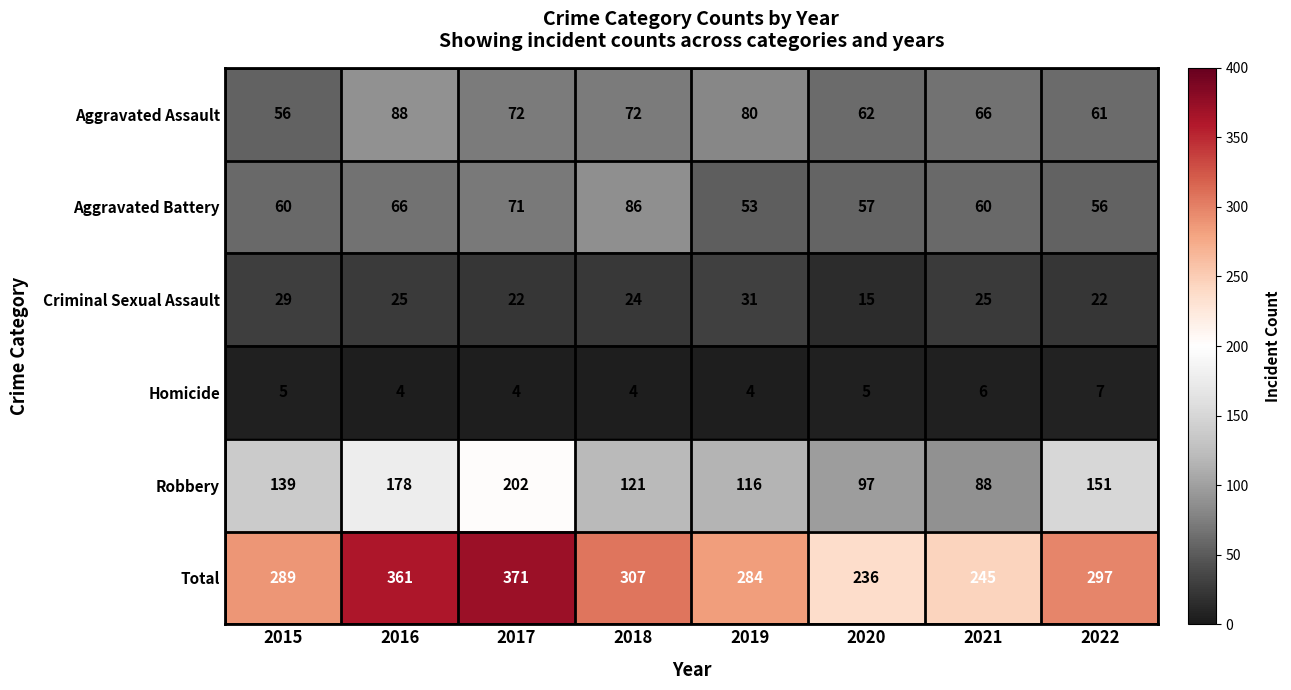

List the series in order of their peak value, lowest first.

Homicide, Criminal Sexual Assault, Aggravated Battery, Aggravated Assault, Robbery, Total